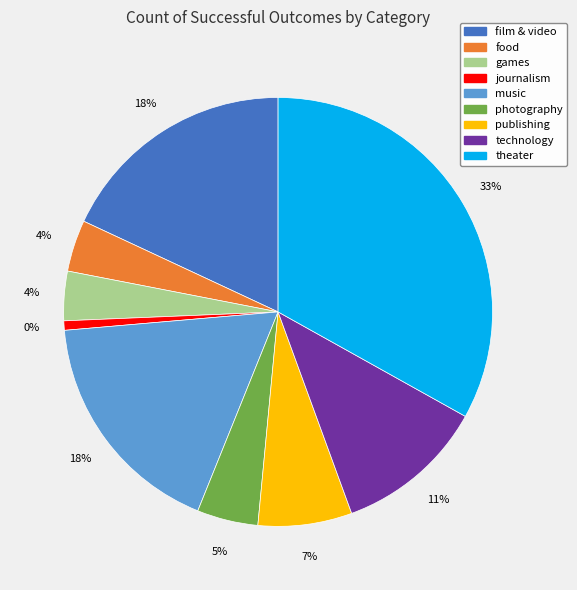

Does publishing account for over 50% of the chart?

No